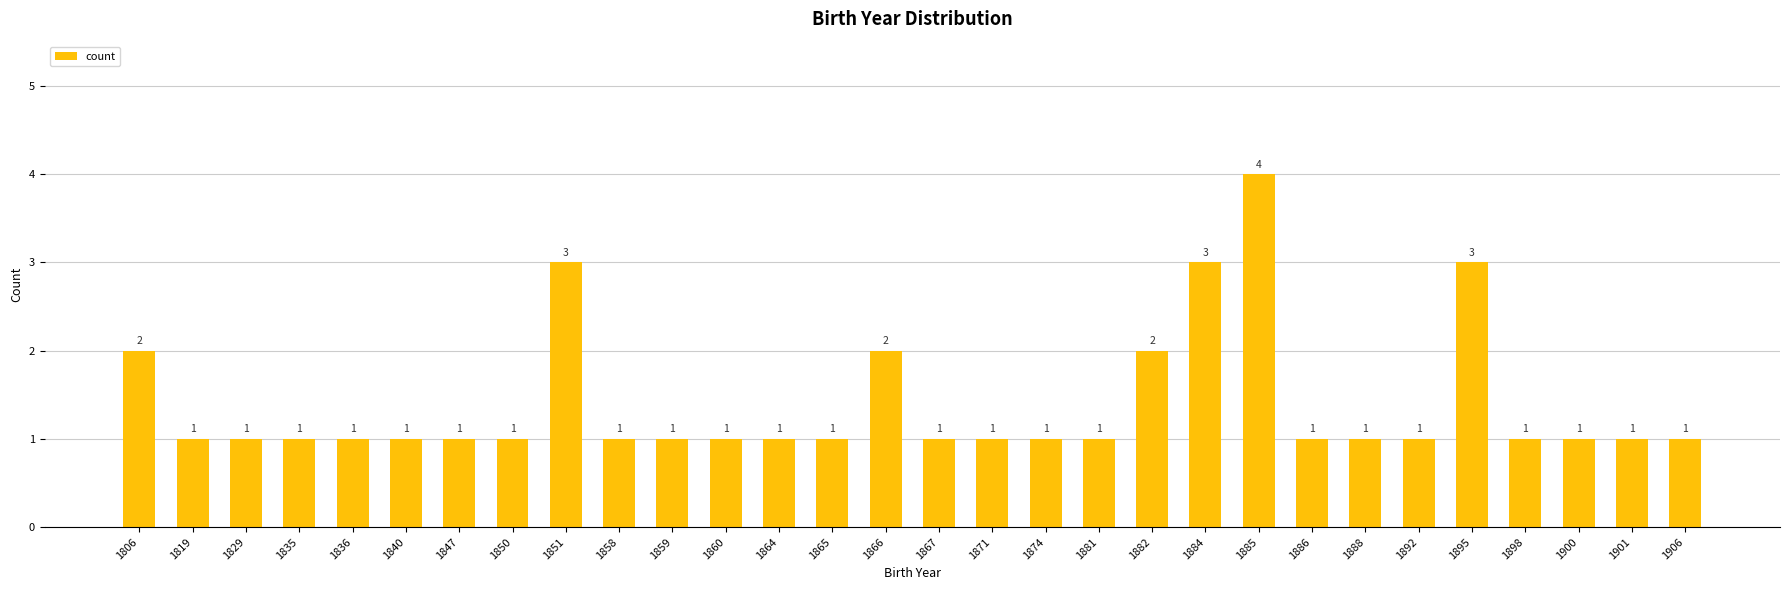

Which label corresponds to the largest value in the chart?

1885